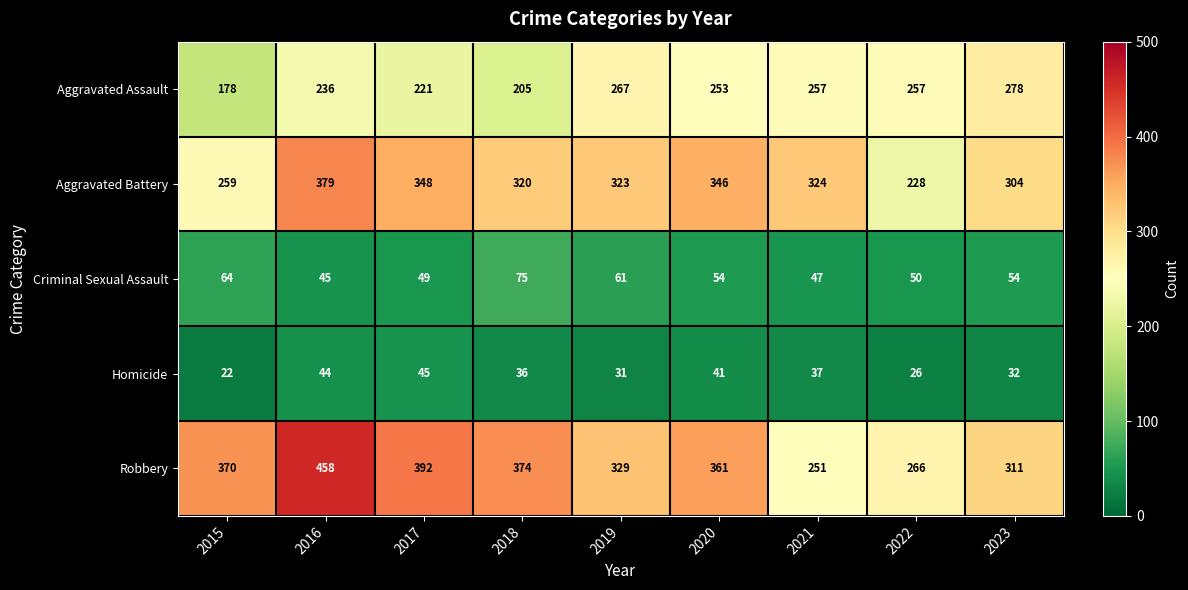

What is the sum of the Aggravated Battery values at 2022 and 2018?

548